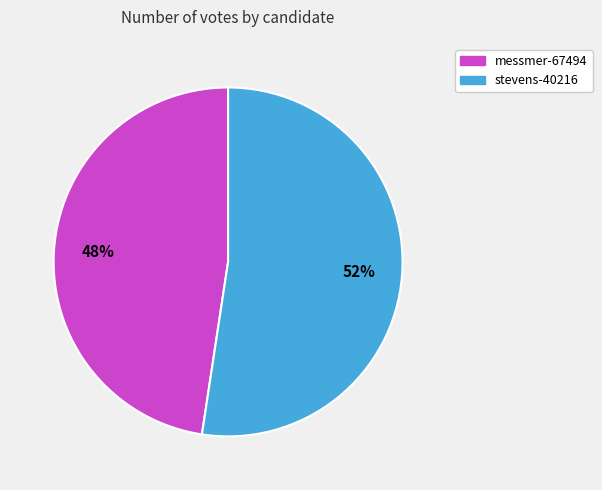

Which category has the smallest portion of the pie?

messmer-67494